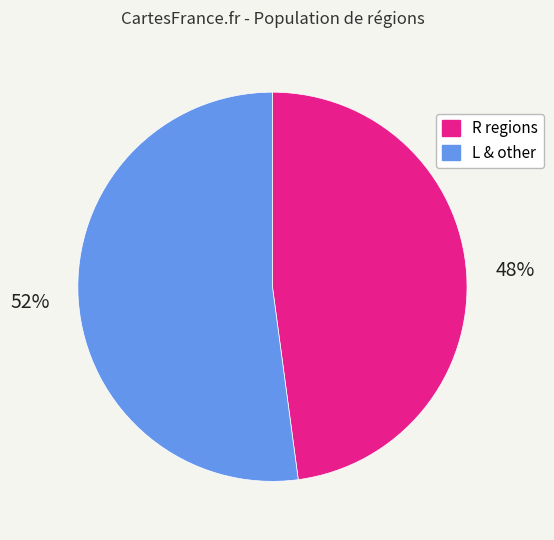

Is there a majority slice in this chart?

Yes